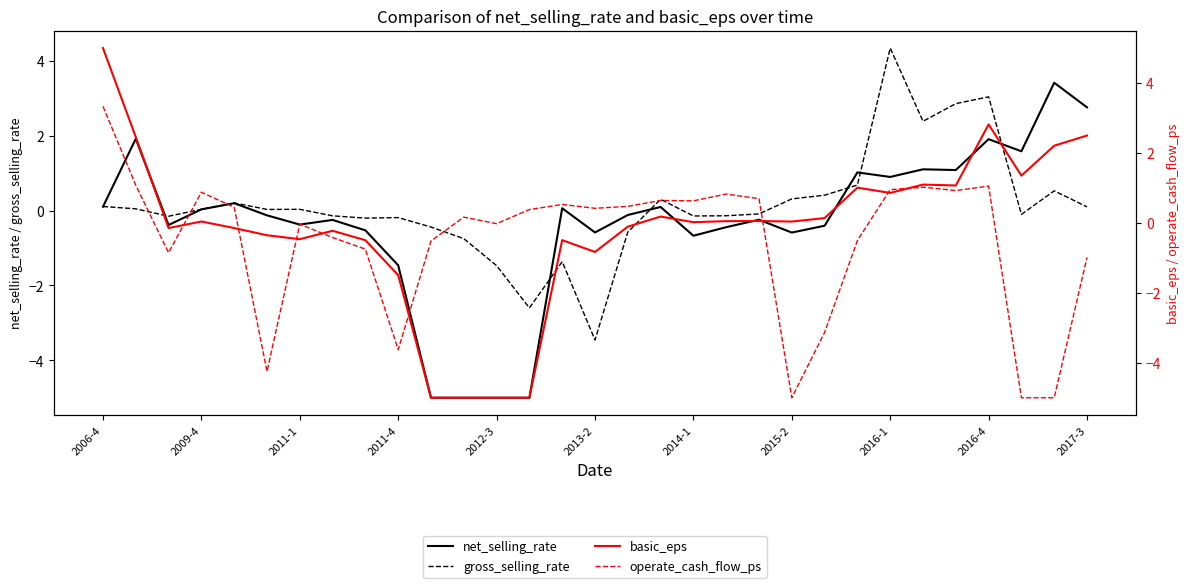

True or false: basic_eps has more than 2 points higher than both neighbors.

True